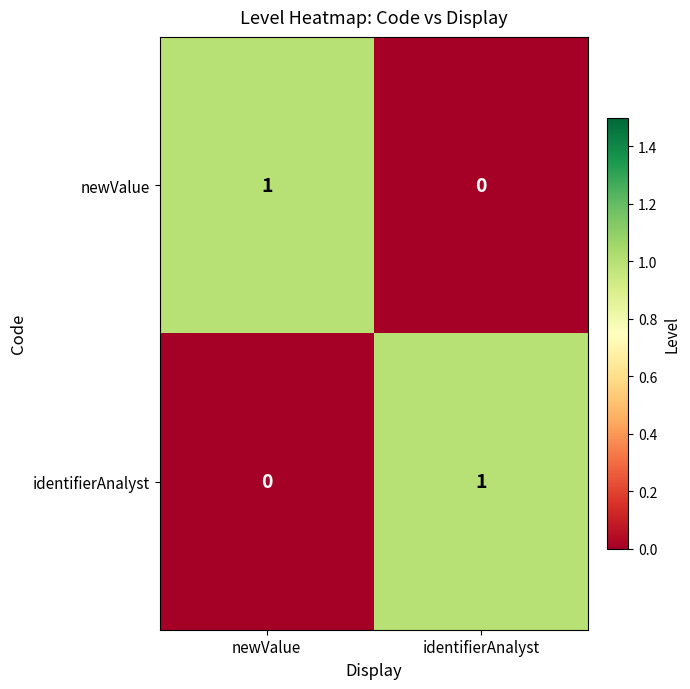

True or false: identifierAnalyst has a value of 0 at newValue.

True